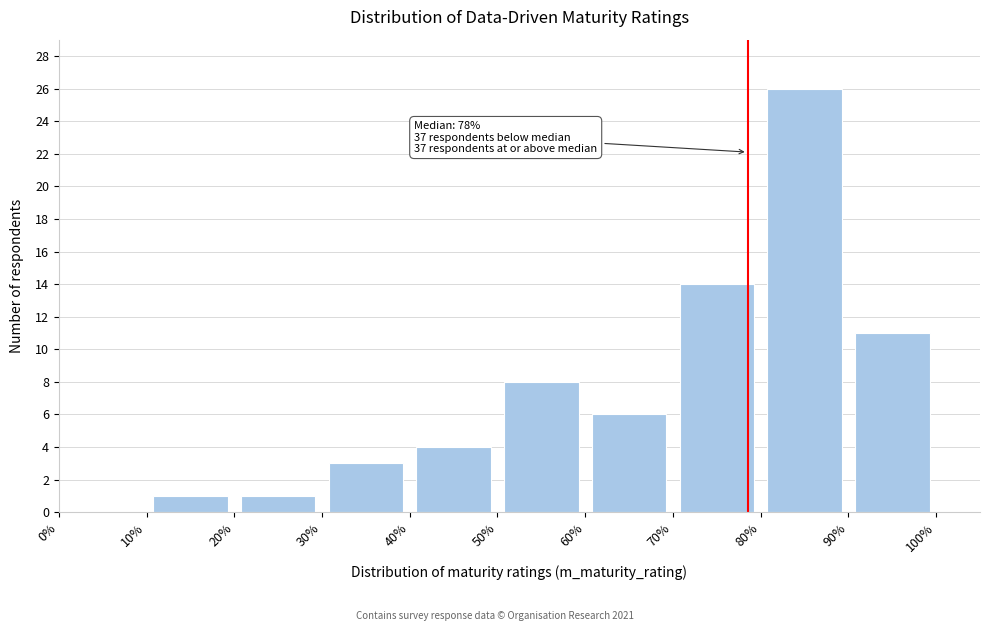

Which range on the x-axis has the tallest bar?

80% to 90%